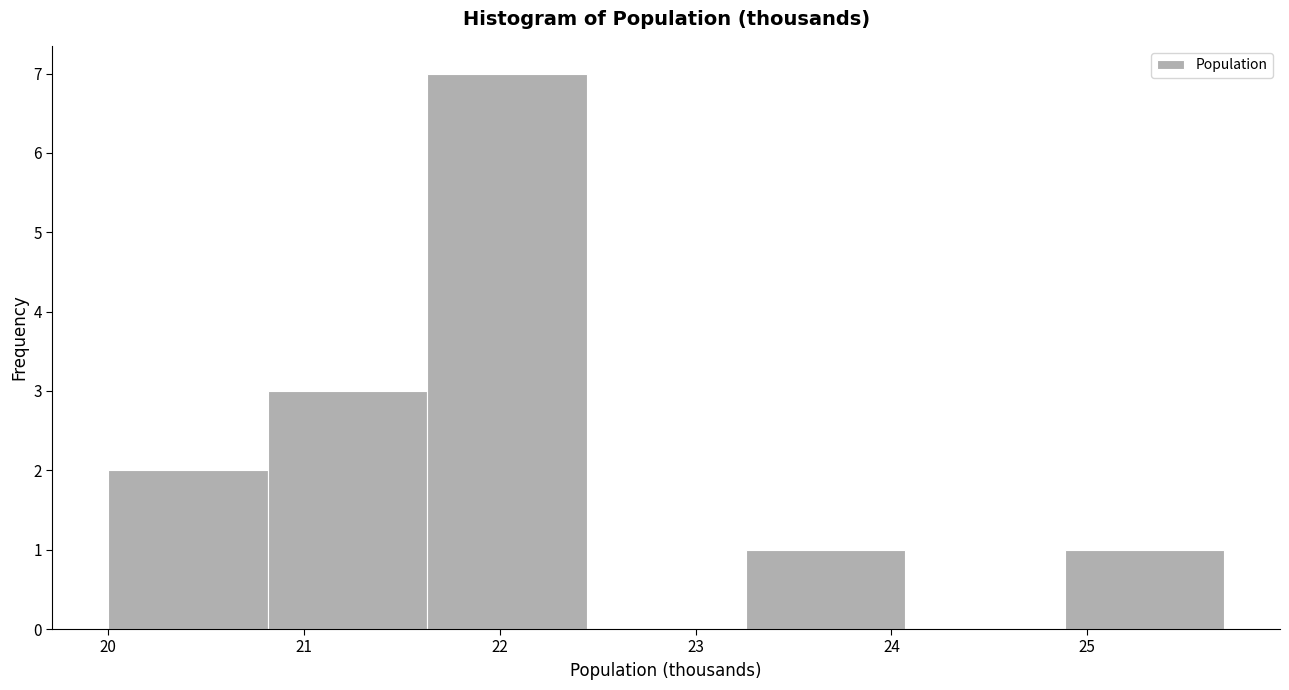

How tall is the bar that spans 20.8 to 21.6 on the x-axis? Neither the bar edges nor the heights are printed on the chart, so give them approximately, as read against the axes.

3